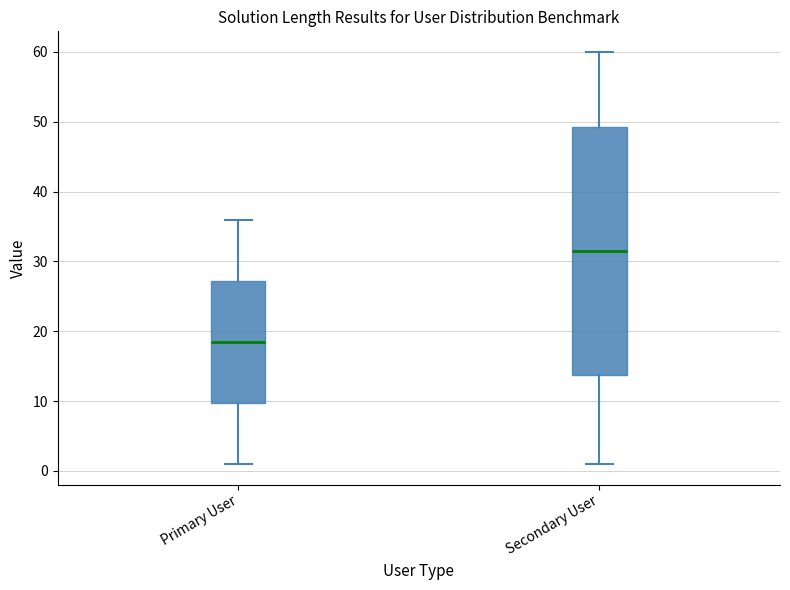

Which box is the tallest, from its lower edge to its upper edge?

Secondary User